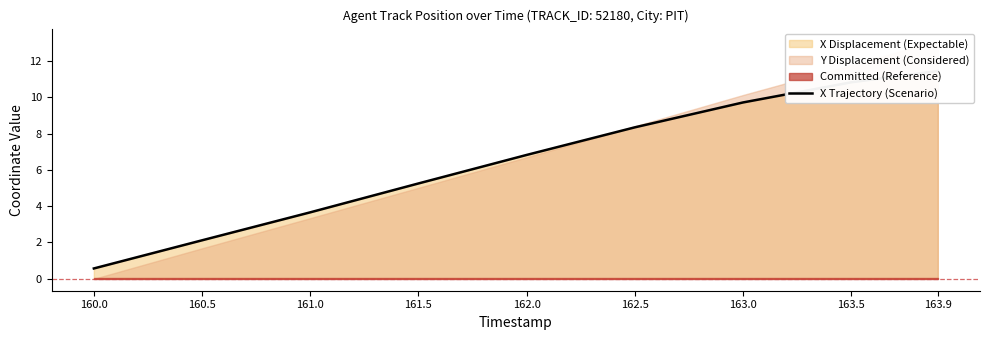

What is the difference between the values at 160.0 and 160.5?

1.5